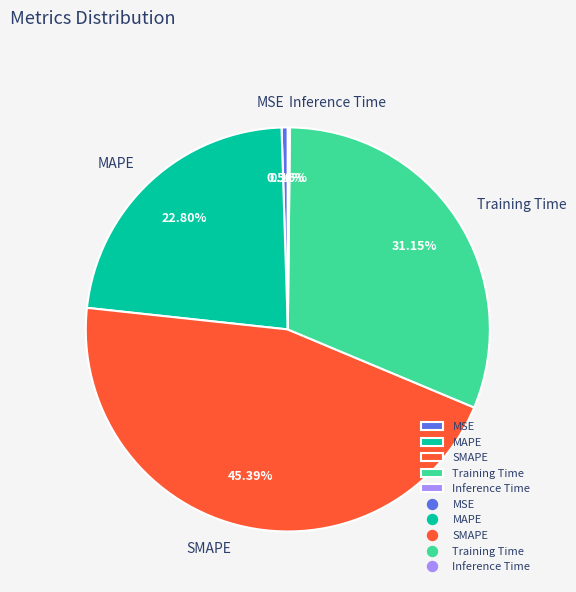

Combined, do MAPE and SMAPE account for over 50%?

Yes